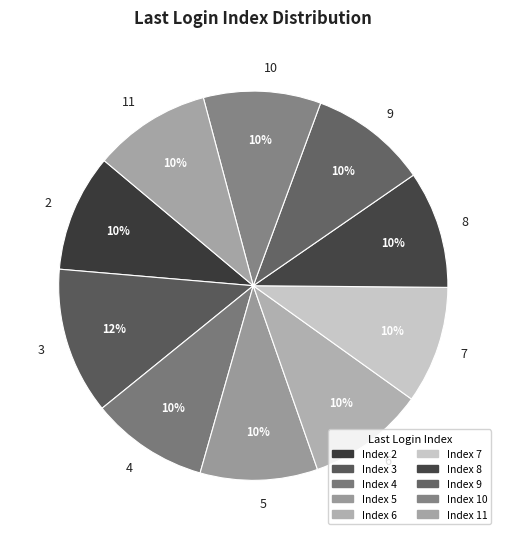

Which slice is the largest?

3